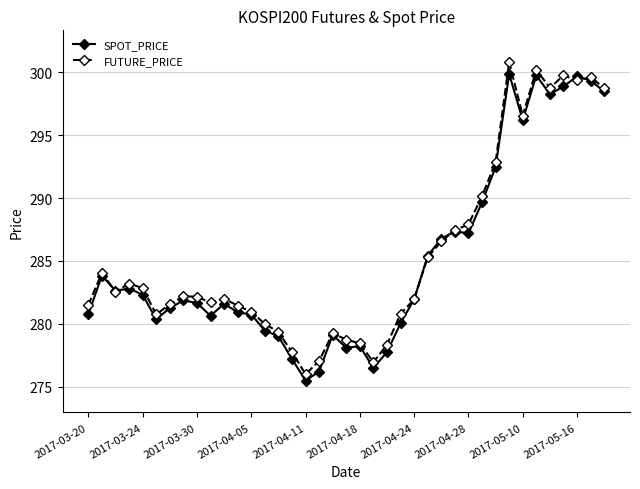

True or false: SPOT_PRICE has more than 1 interior local peaks.

True